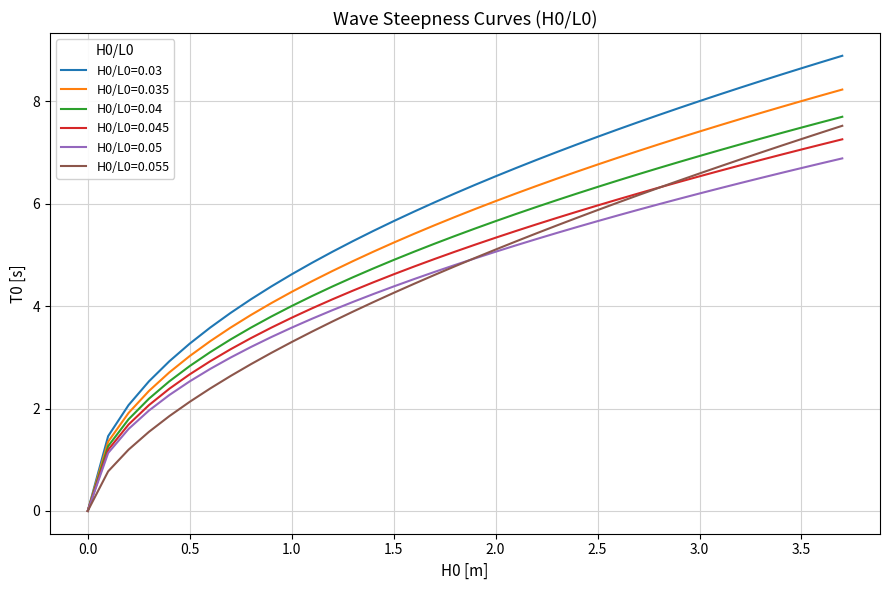

Which series has the largest total across all categories?

H0/L0=0.03